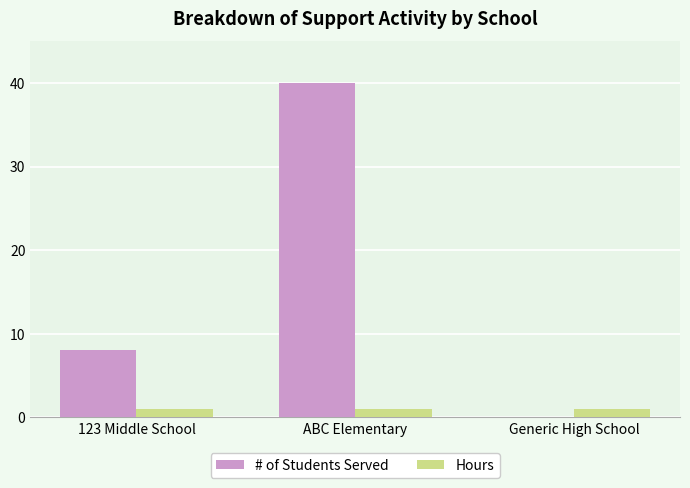

At which category is the sum across all series the highest?

ABC Elementary